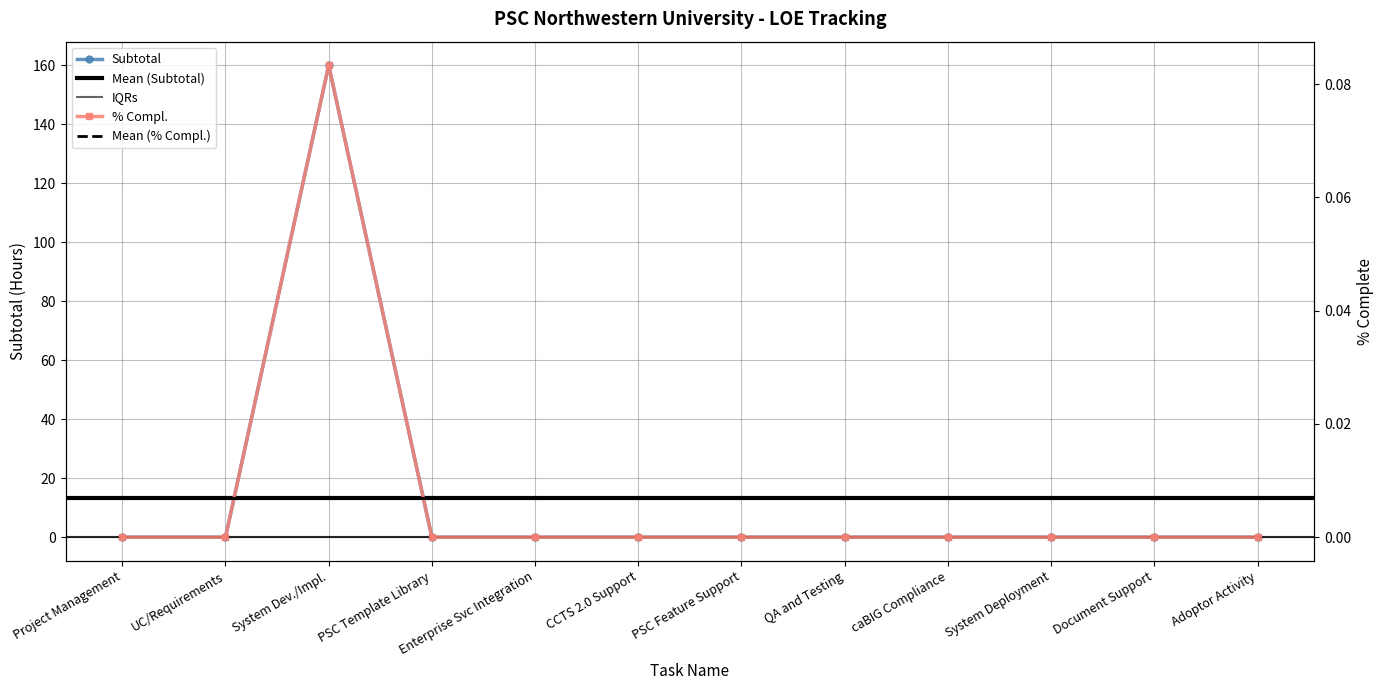

Where is % Compl. nearest to the value 0?

Project Management